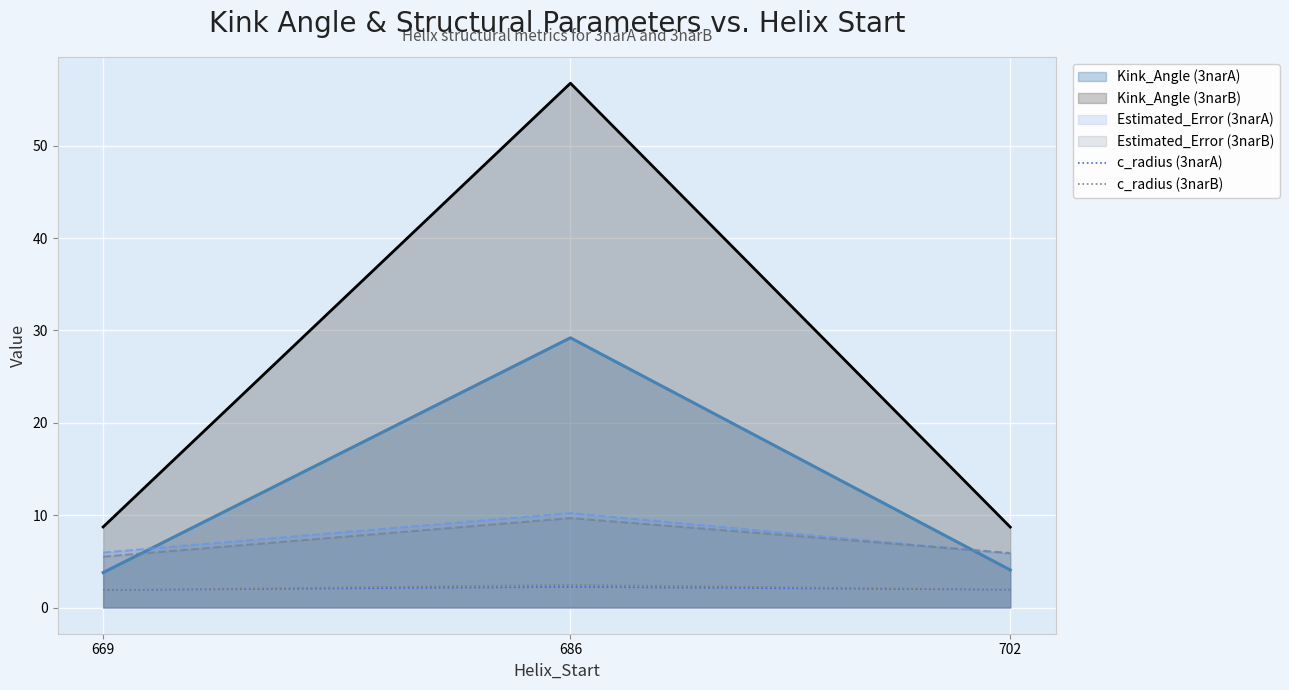

The c_radius (3narA) series shows 1.9 at 669. True or false?

True